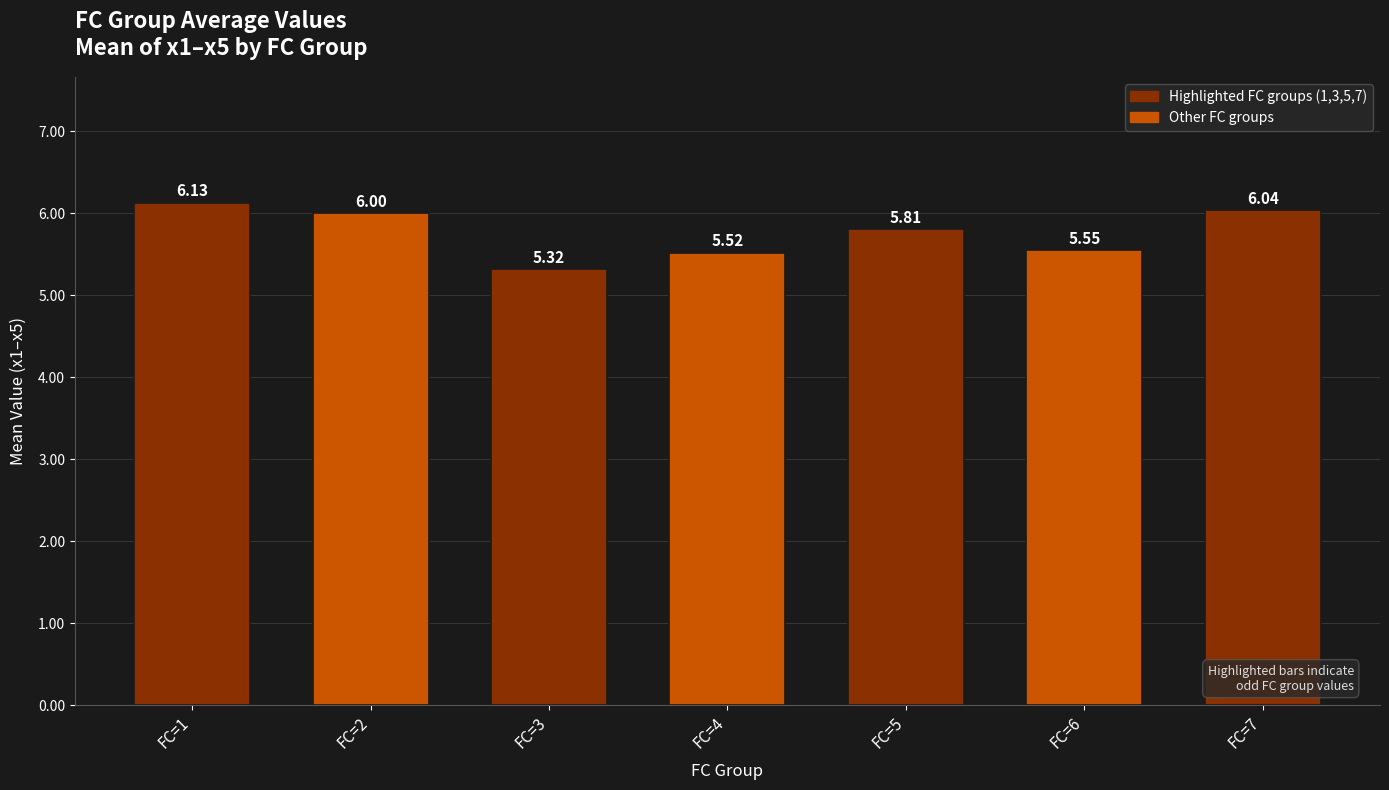

Is it true that the value at FC=5 is 5.8?

True